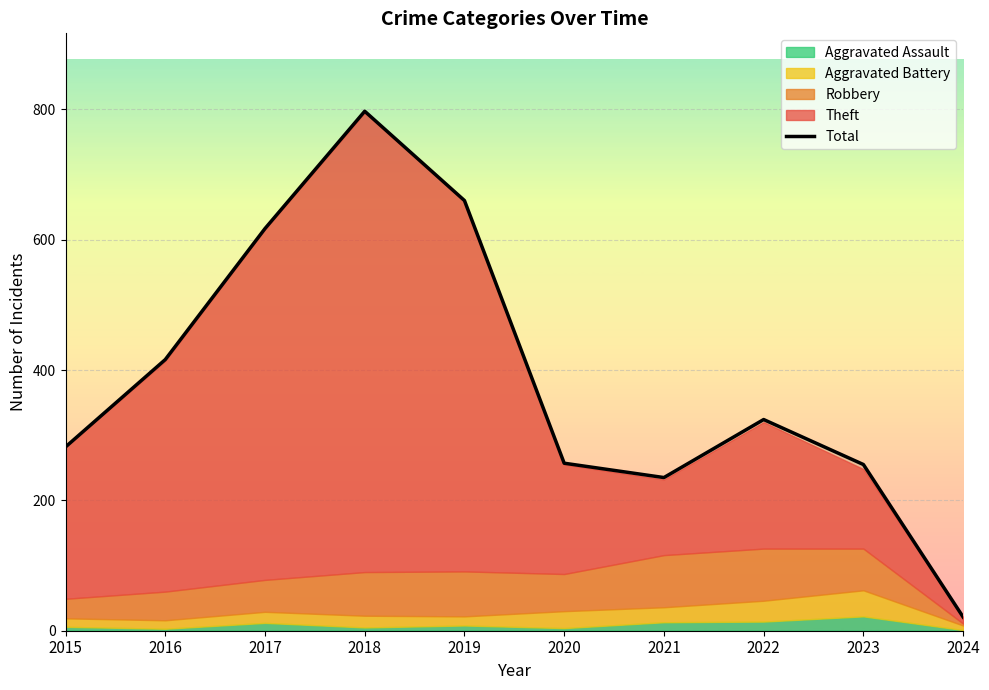

Which has a higher value, 2016 or 2019?

2019